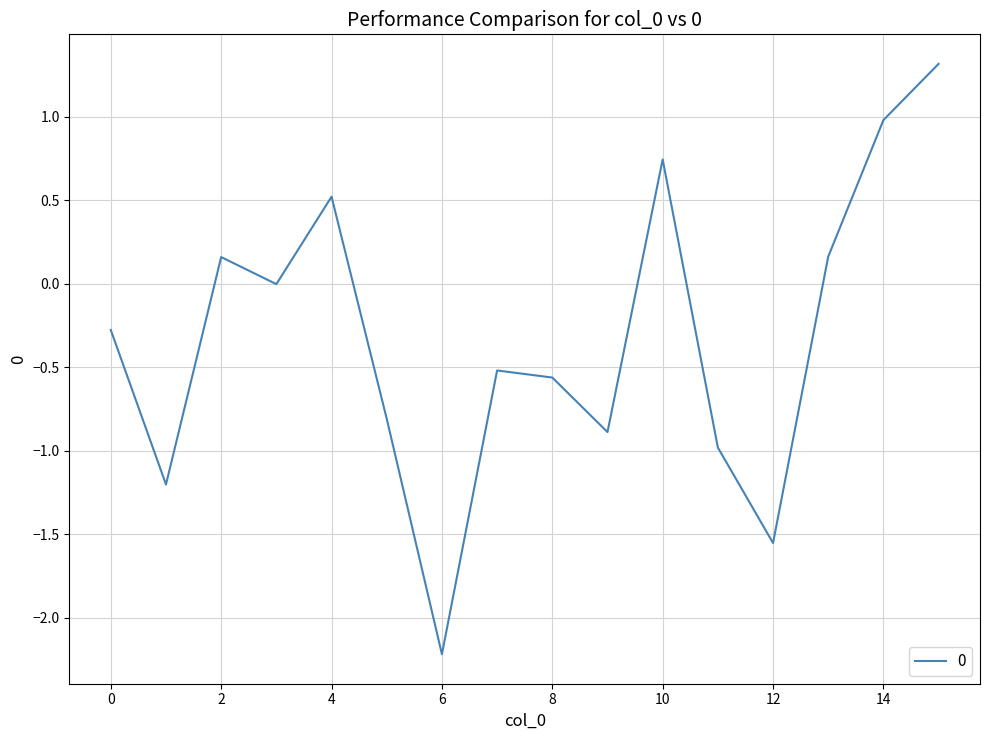

What is the difference between the maximum and minimum values?

3.5